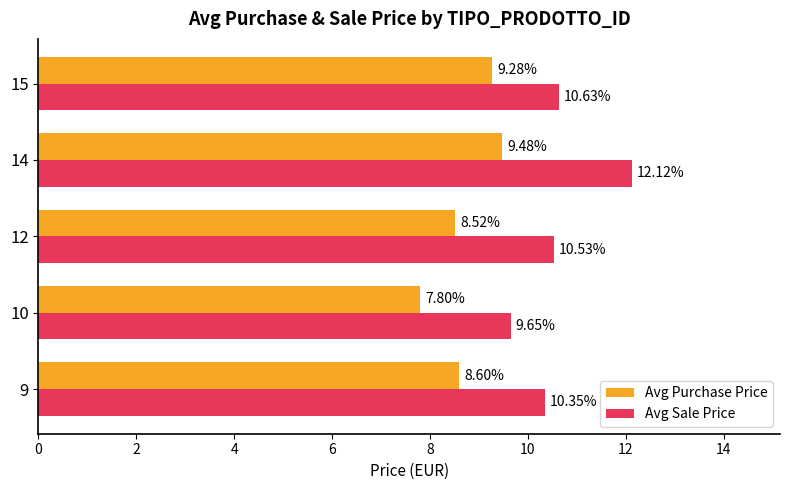

What is the difference between the Avg Sale Price values at 14 and 9?

1.8